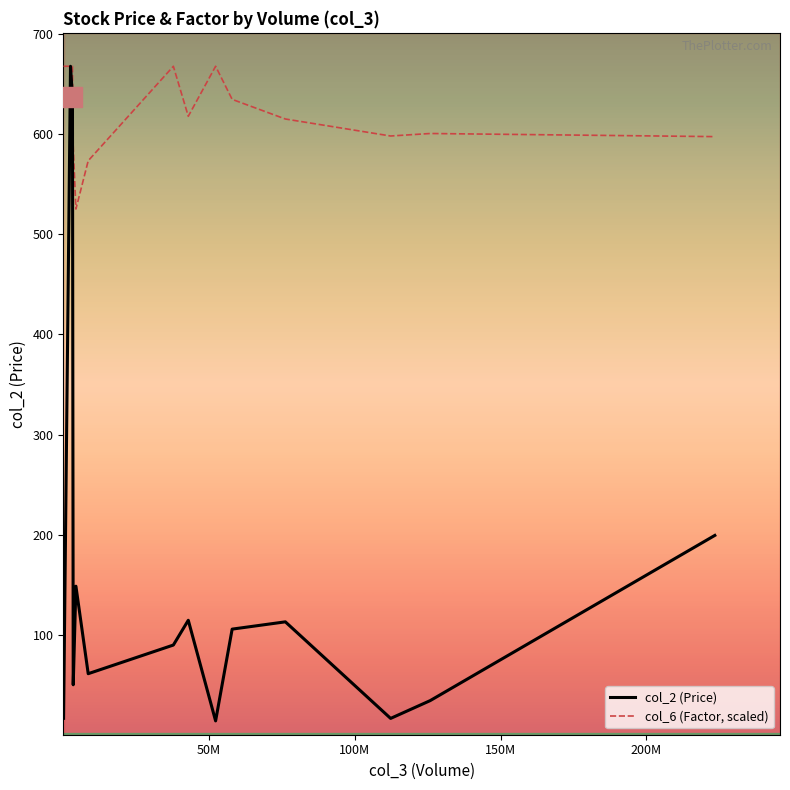

What are all the series names shown in the legend?

col_2 (Price), col_6 (Factor, scaled)